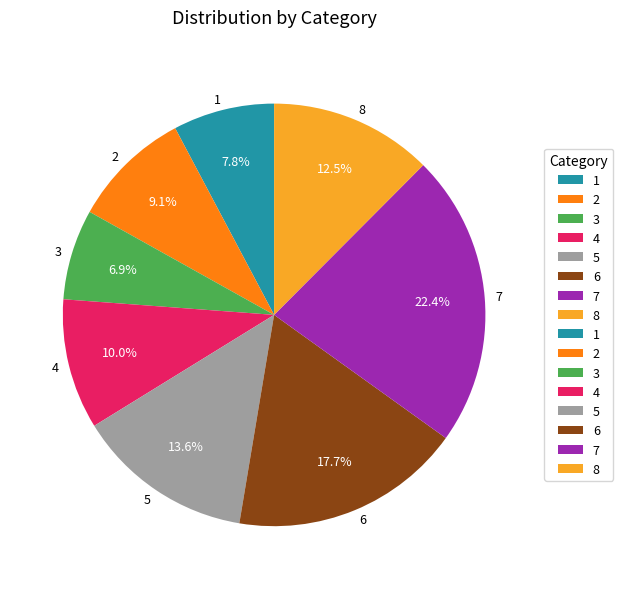

What percentage is NOT represented by 3?

93.1%